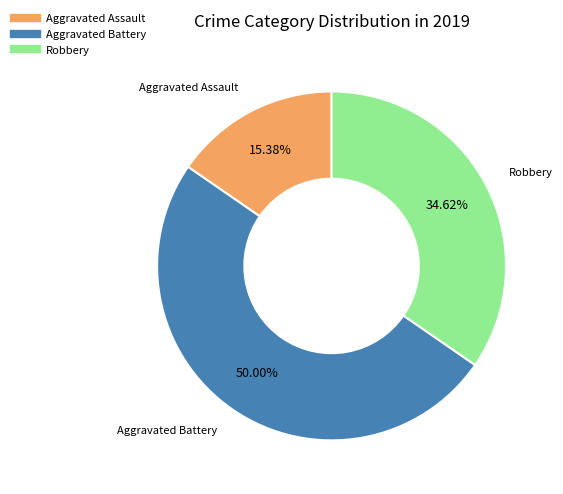

True or false: Robbery accounts for 47% of the total.

False